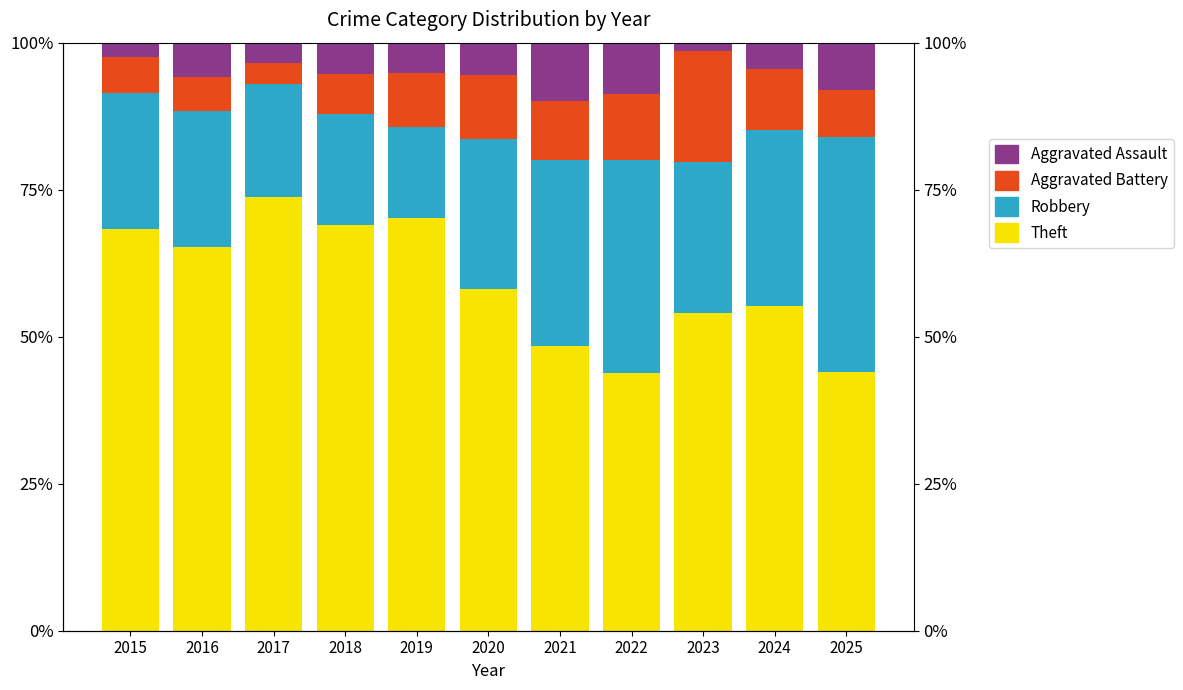

Read the Robbery value at 2018.

18.9